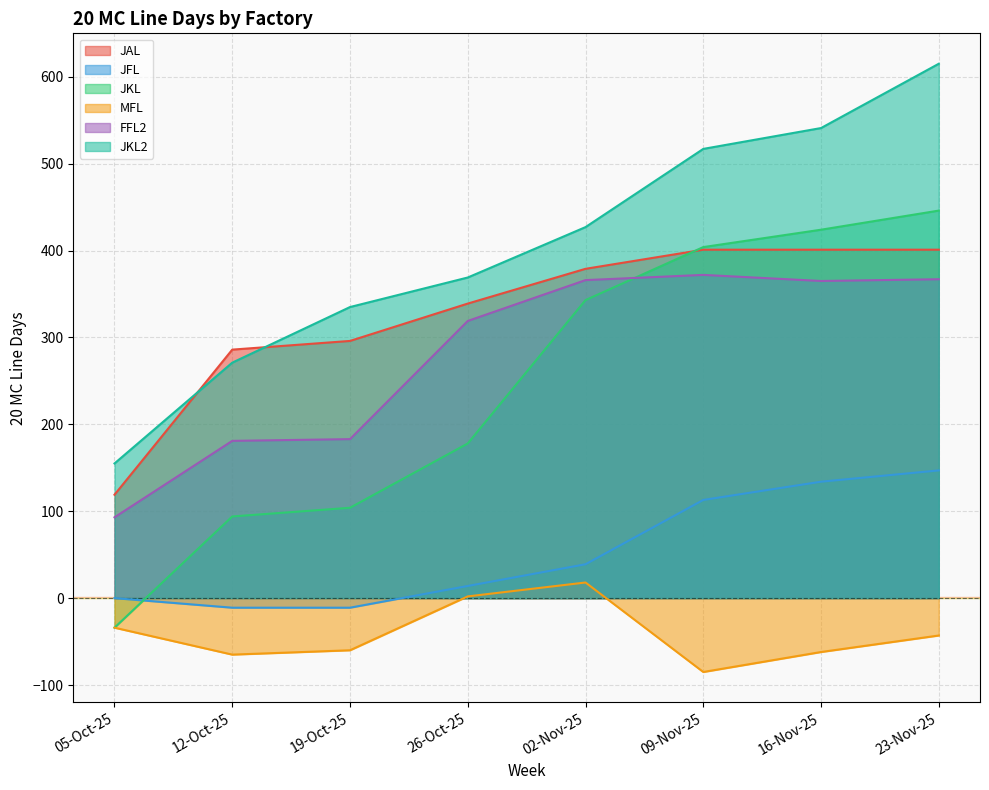

True or false: MFL and JAL intersect in this chart.

False